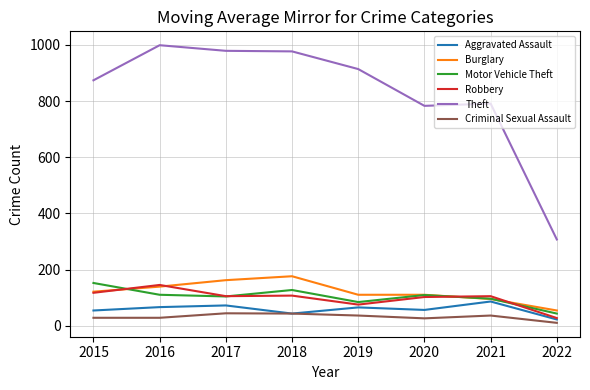

Which series has the widest spread of values?

Theft